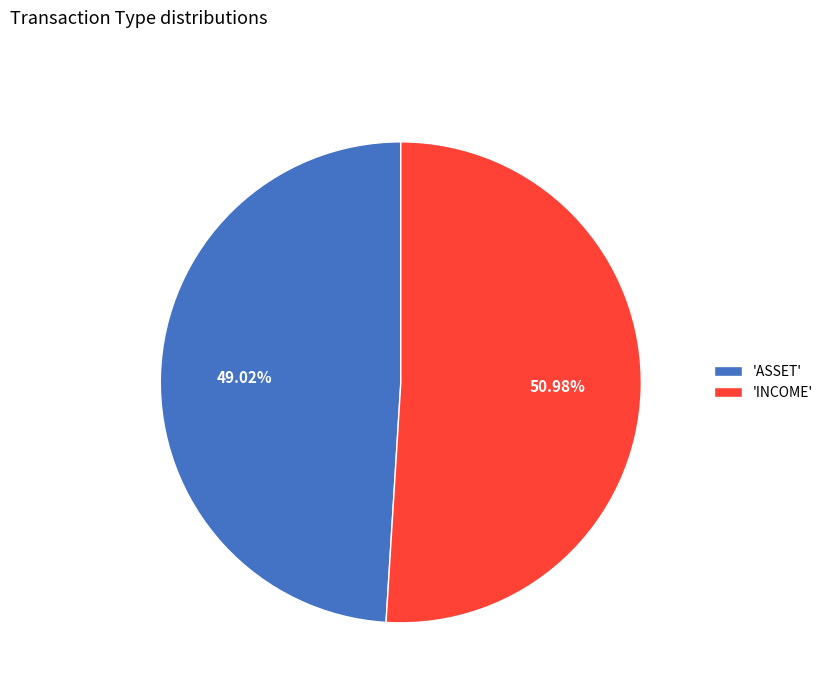

Which has a higher value, 'INCOME' or 'ASSET'?

'INCOME'